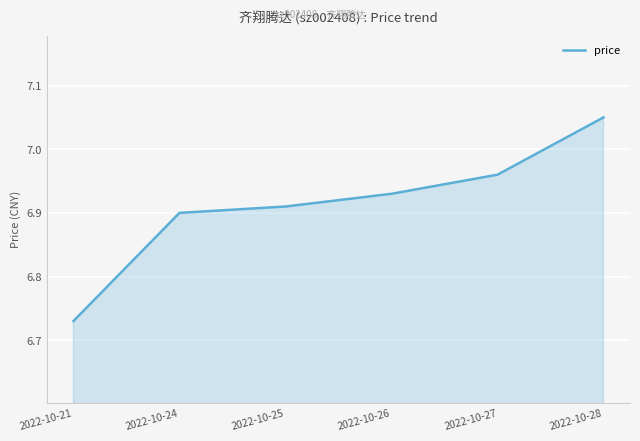

How many lines are shown in the chart?

1